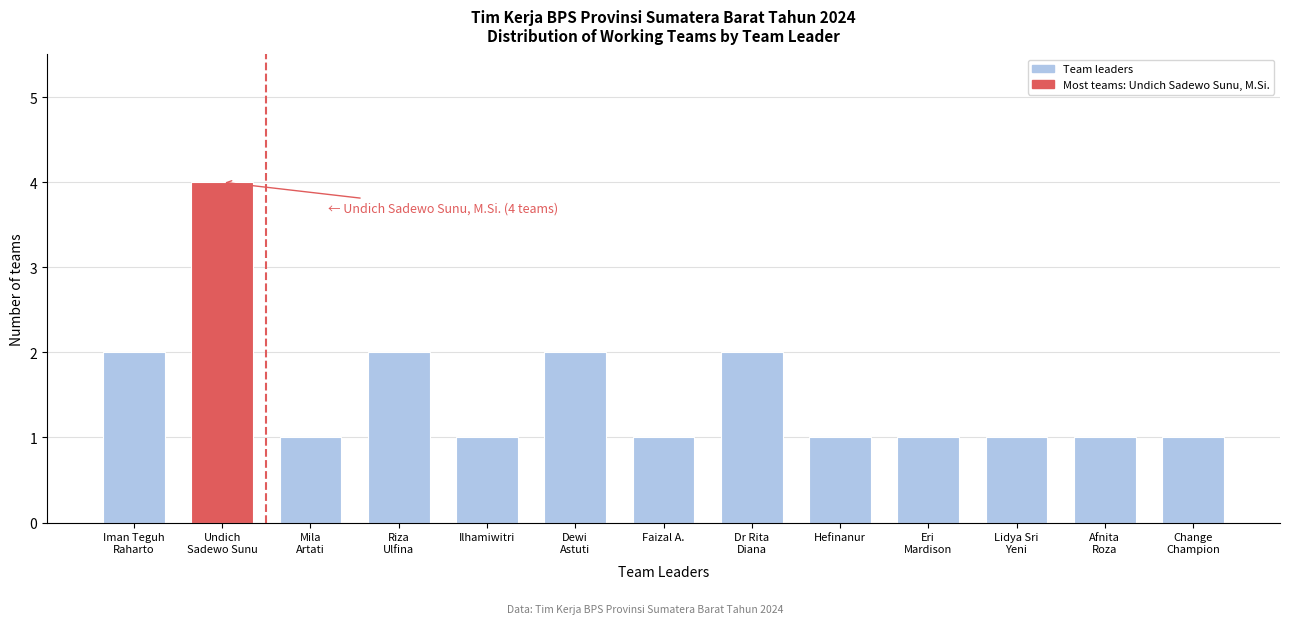

Reading left to right, what are all the values shown in this chart?

2	4	1	2	1	2	1	2	1	1	1	1	1